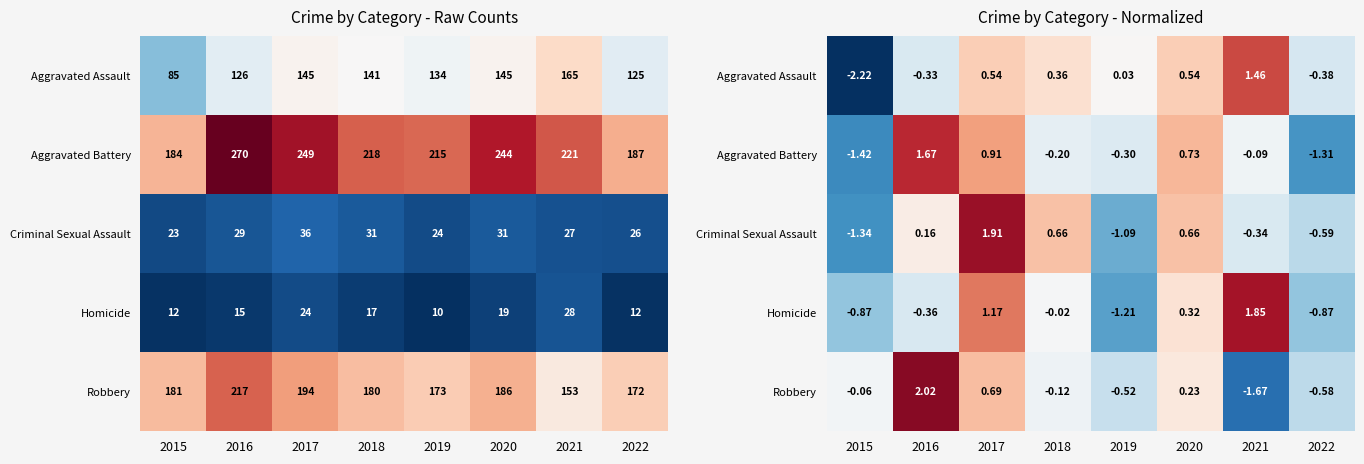

The value of Robbery at 2016 is 2.0. True or false?

True